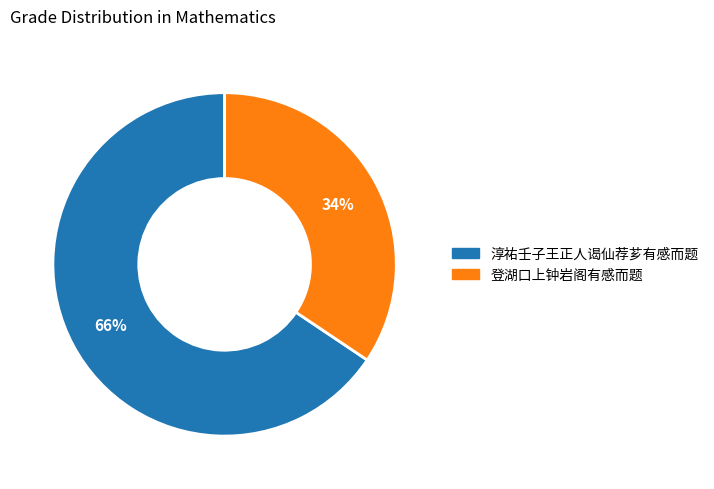

Which category has the smallest portion of the pie?

登湖口上钟岩阁有感而题